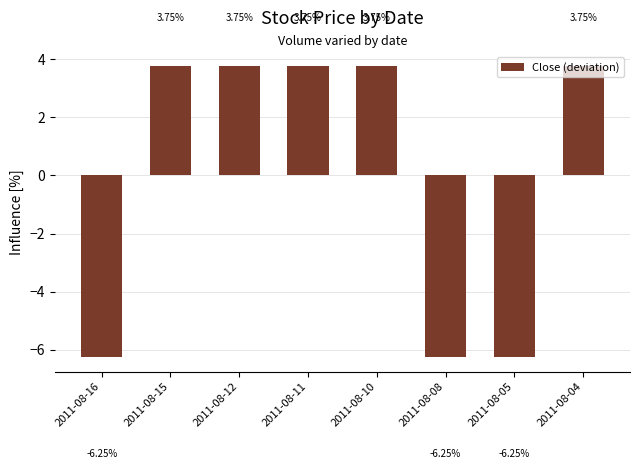

What is the change in value from 2011-08-10 to 2011-08-05?

-10.0